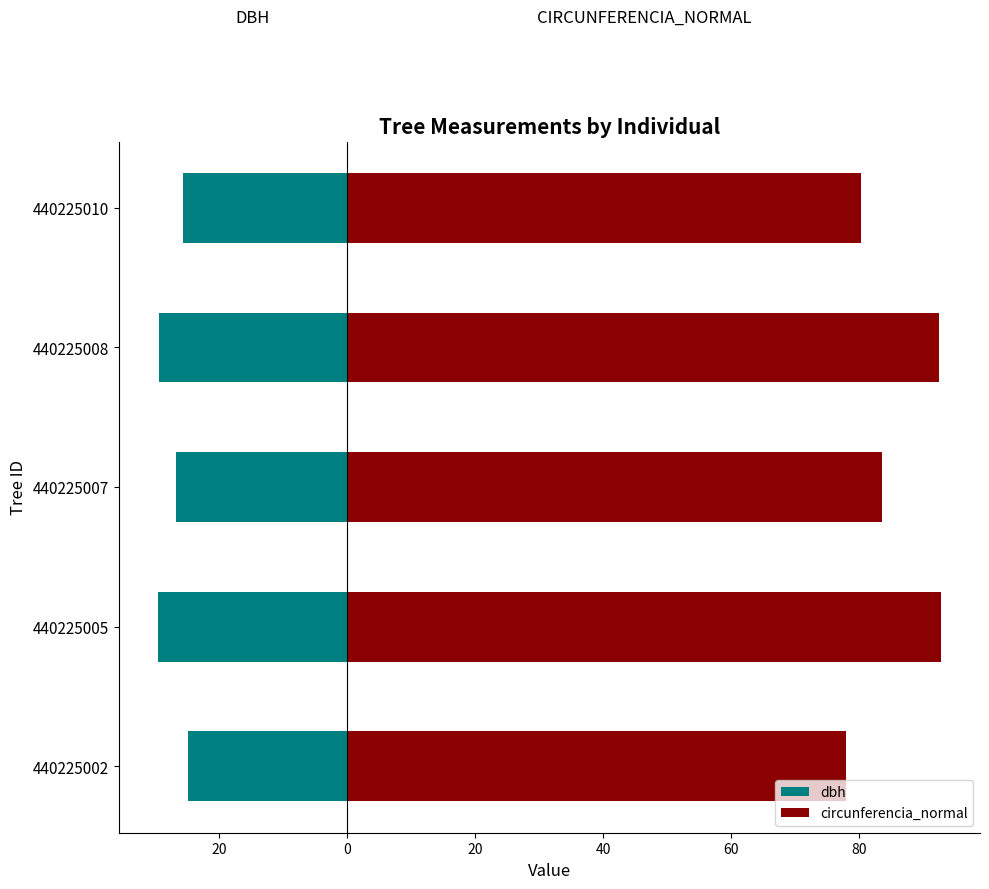

The value of dbh at 440225007 is -10.7. True or false?

False